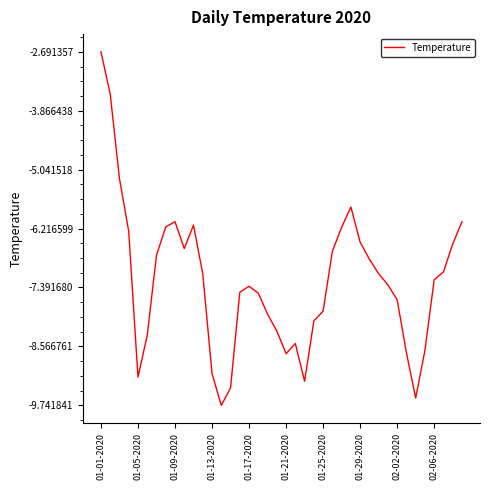

What is the smallest value displayed?

-9.7